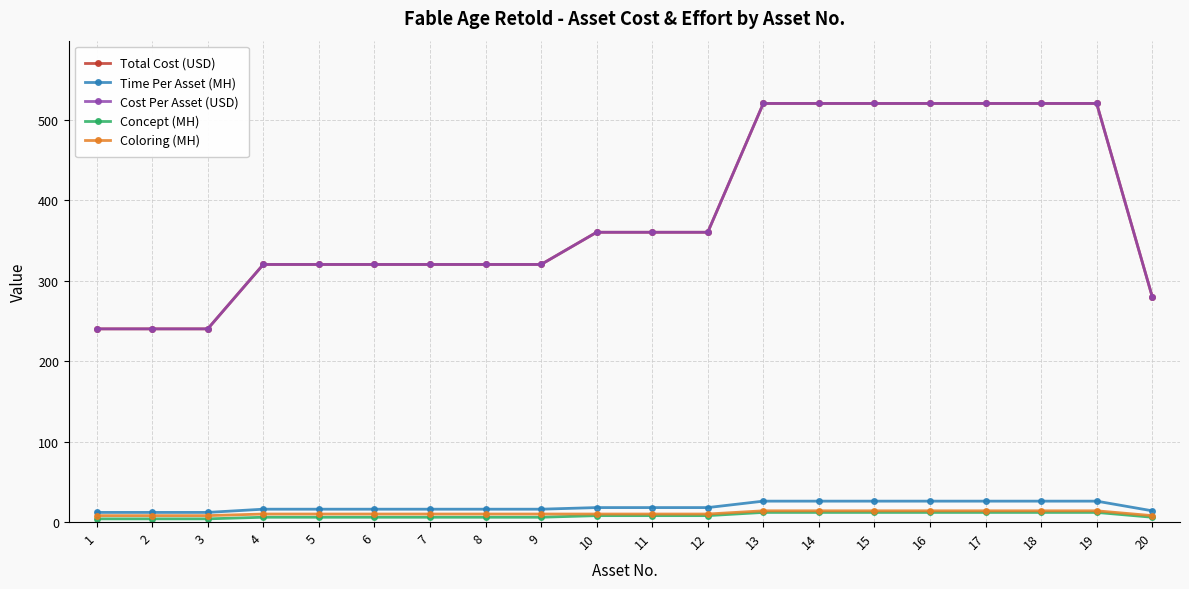

What is the average value of the Cost Per Asset (USD) series?

382